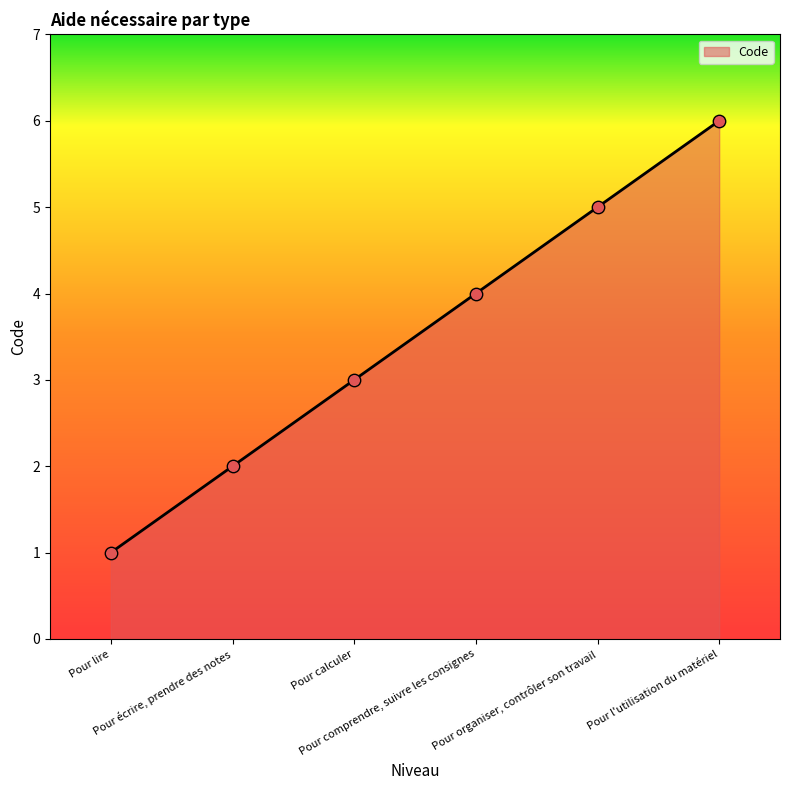

What is the change in value from Pour comprendre, suivre les consignes to Pour l'utilisation du matériel?

+2